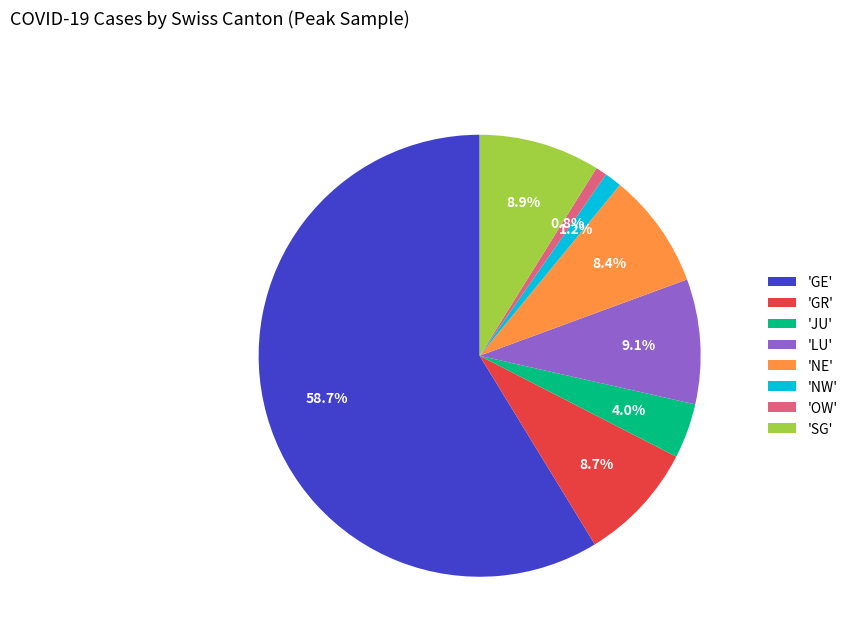

Which has a higher value, 'GR' or 'JU'?

'GR'